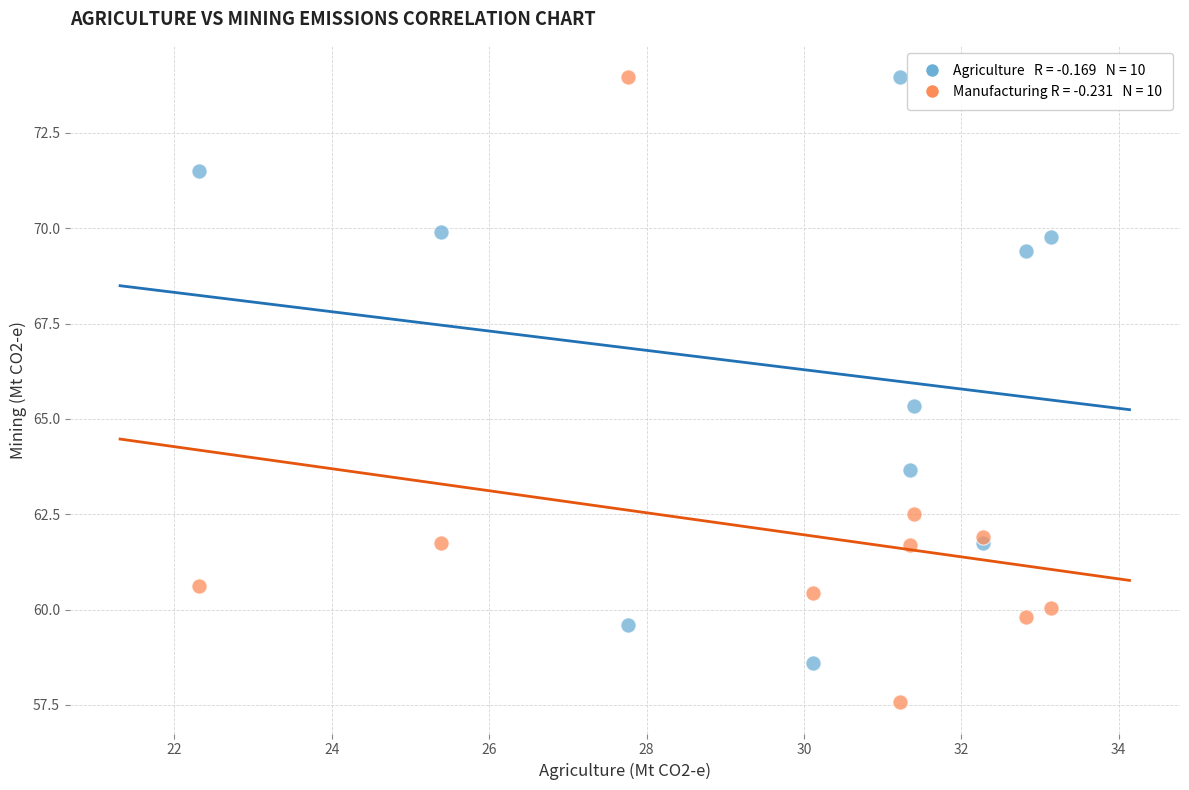

Across all series, what Y value is closest to 65?

65.3